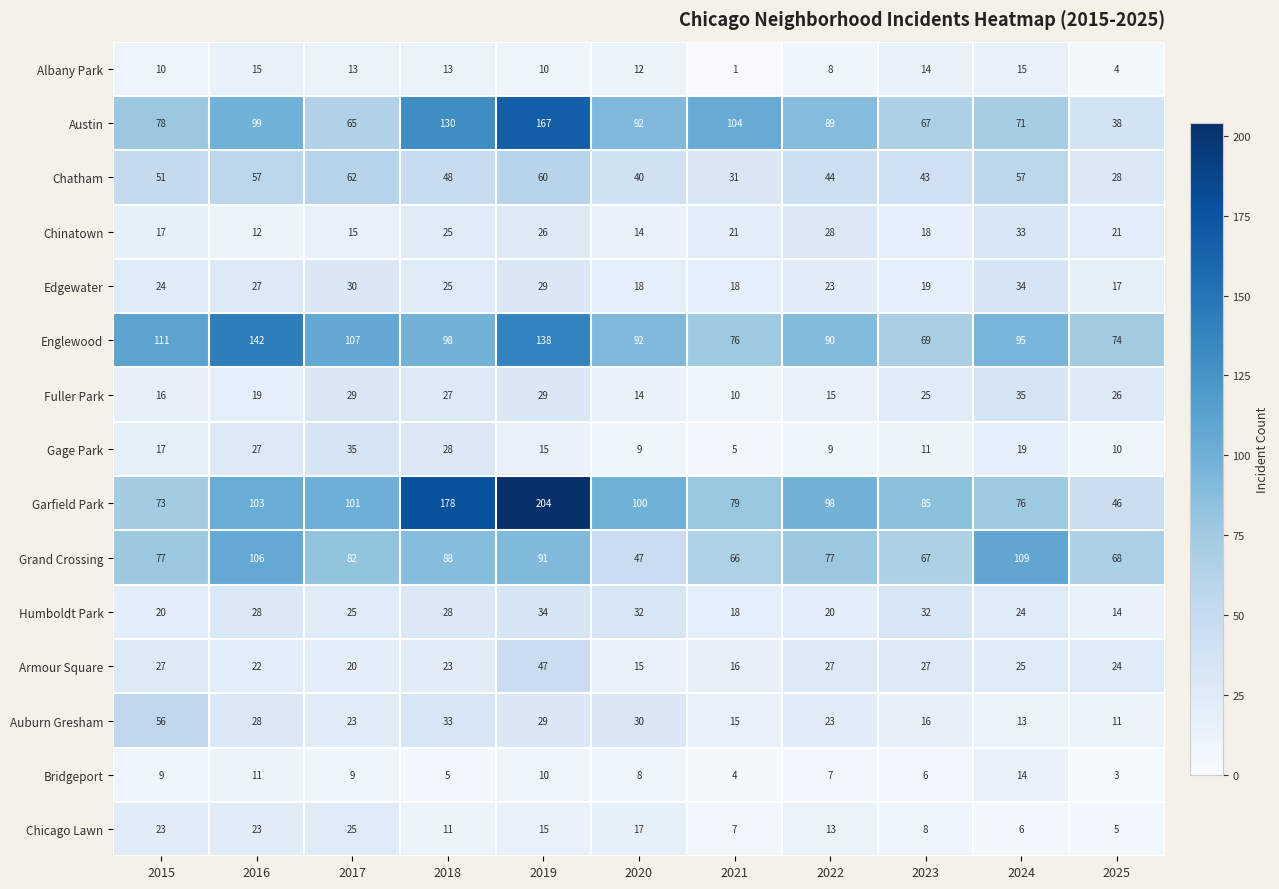

Is it true that Auburn Gresham equals 33 at 2018?

True